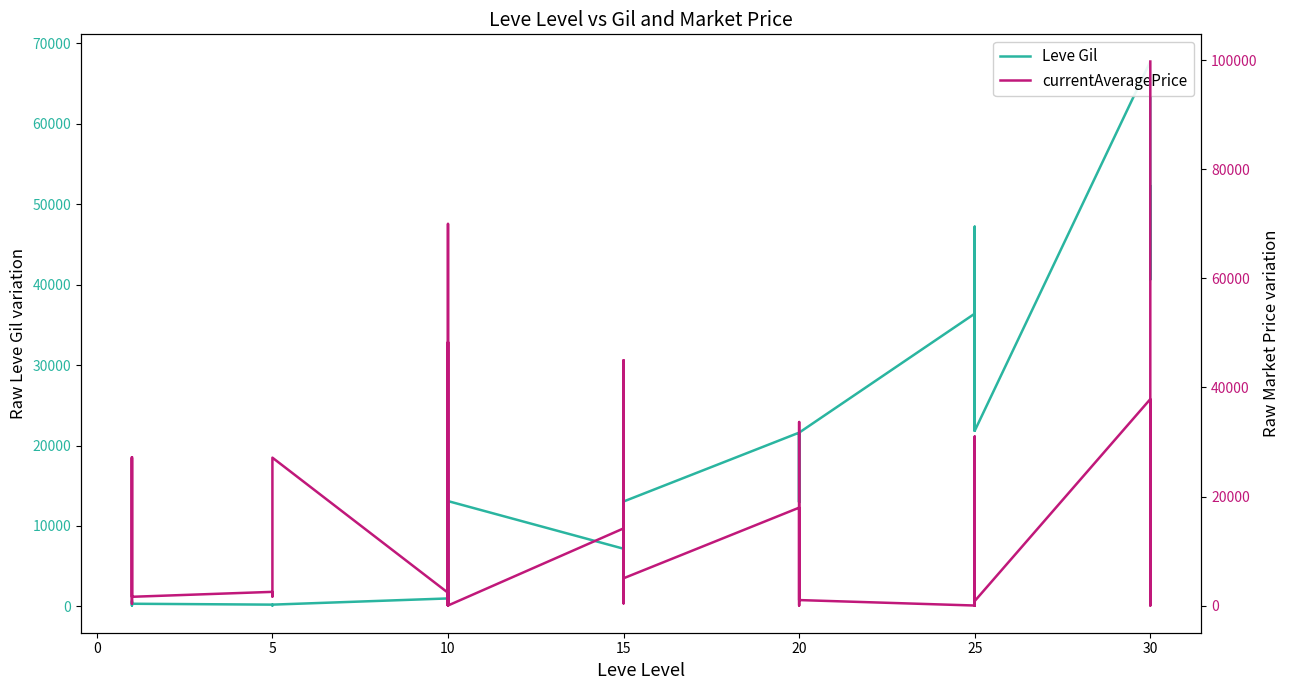

What is the greatest value displayed?

99800